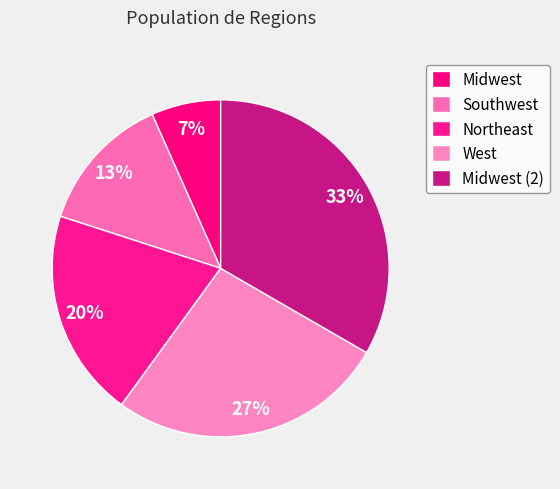

Is it true that Midwest (2) is 33% of the pie?

True